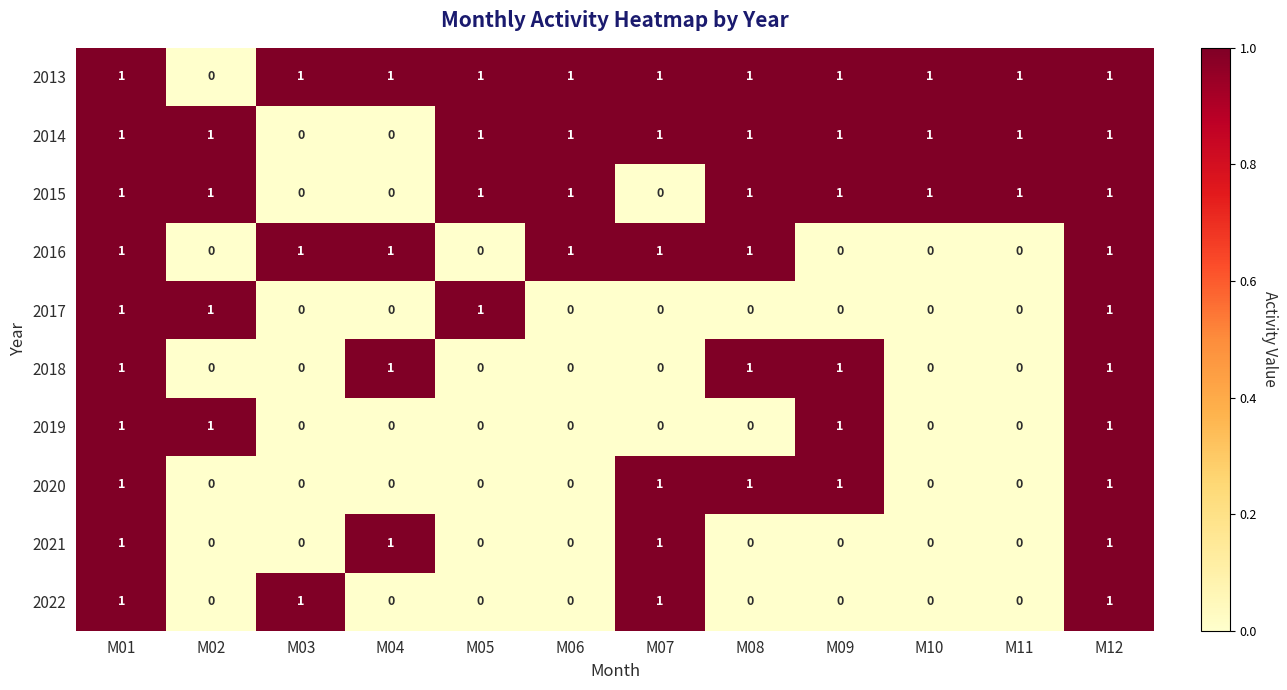

Is it true that 2019 equals 1 at M07?

False